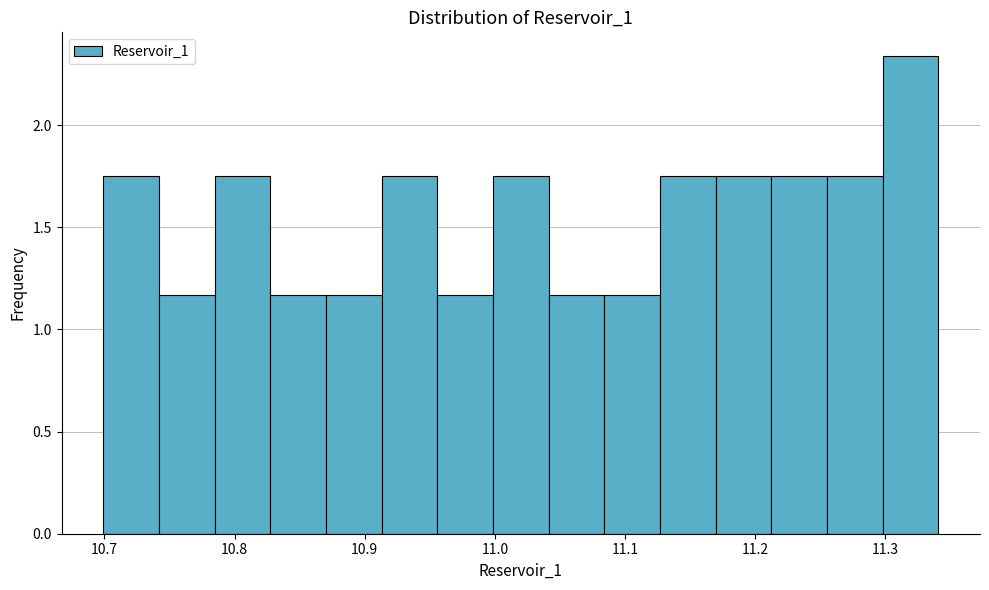

How tall is the bar that spans 11.17 to 11.21 on the x-axis? Neither the bar edges nor the heights are printed on the chart, so give them approximately, as read against the axes.

1.75